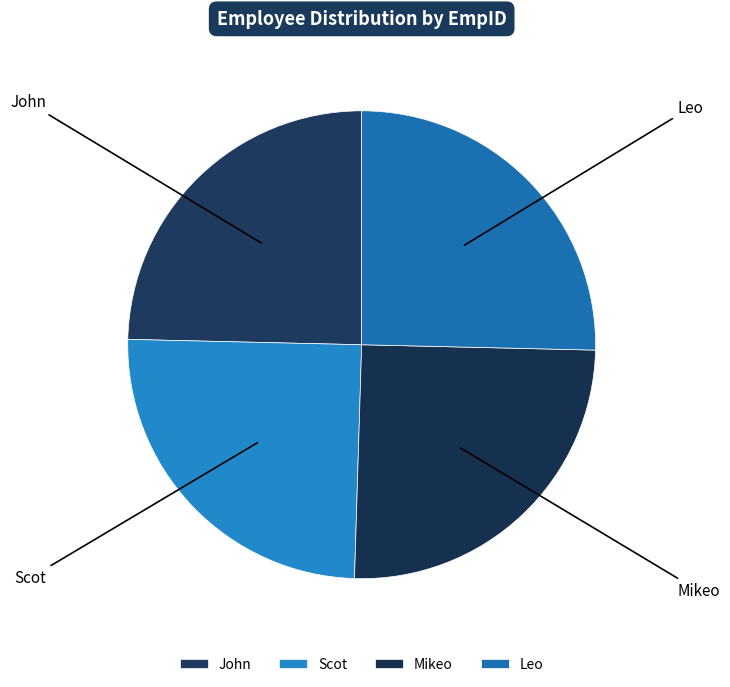

Is there any slice that represents more than half of the pie?

No